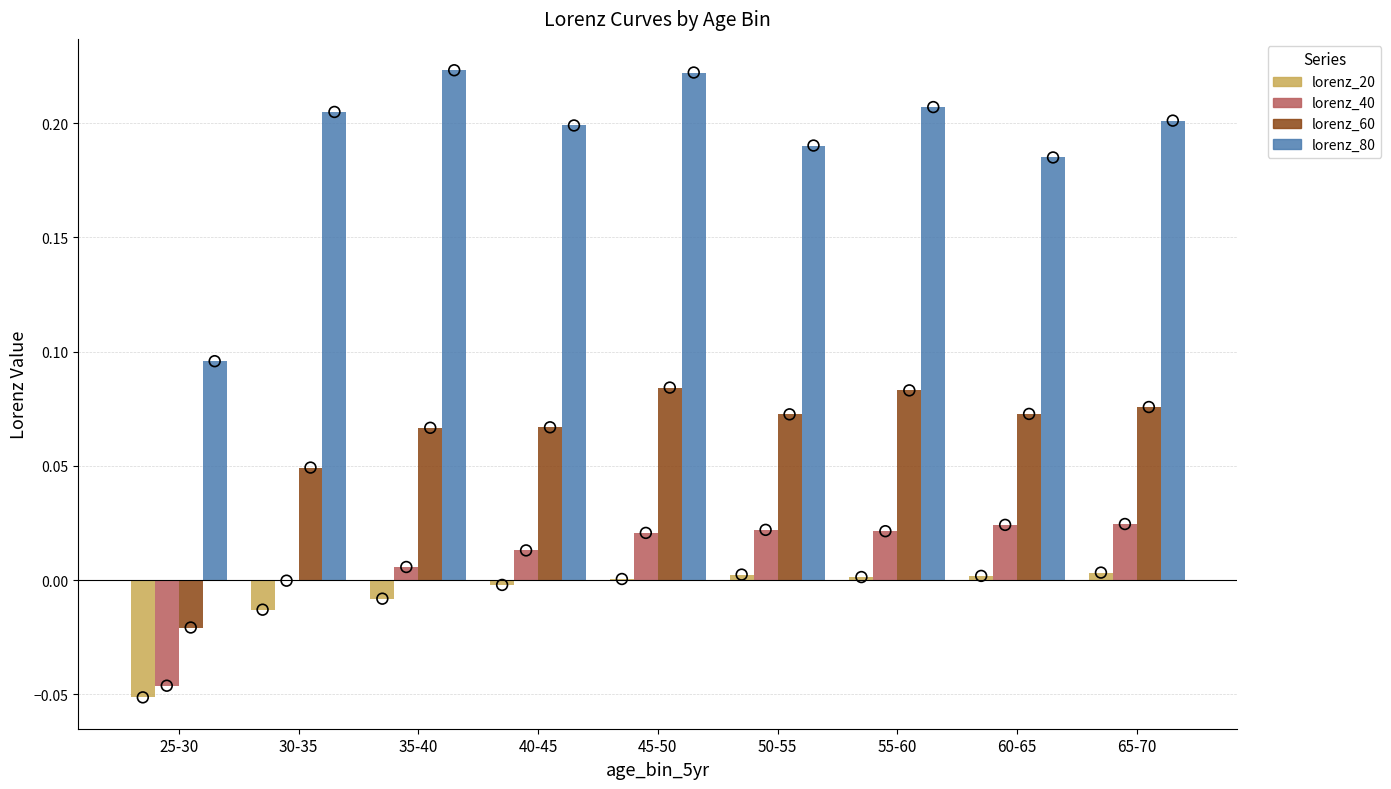

Which series contains the lowest Y value?

lorenz_20